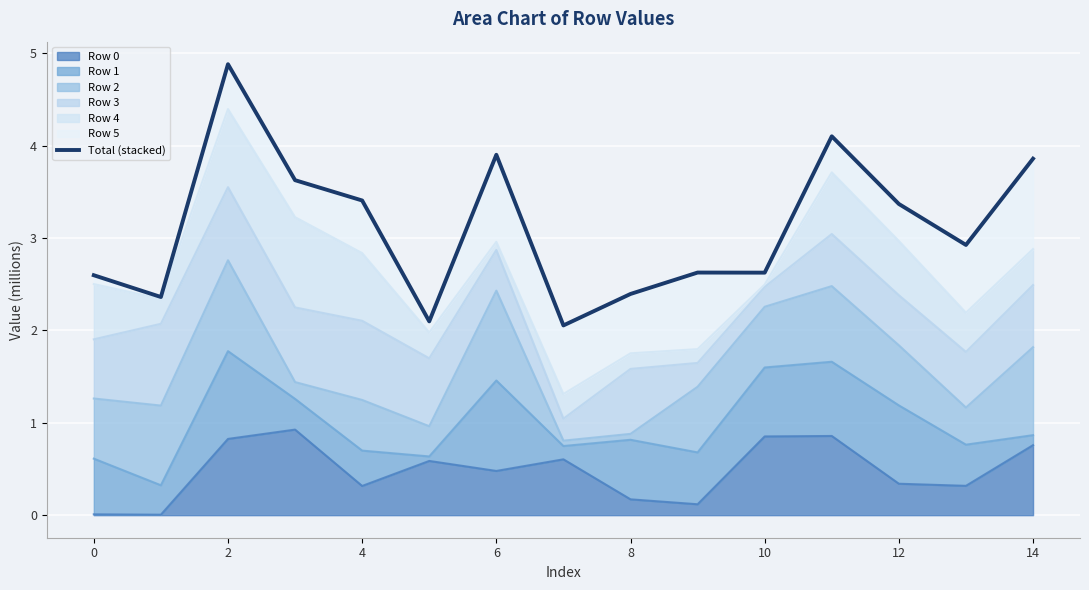

How many data points does each series have?

15